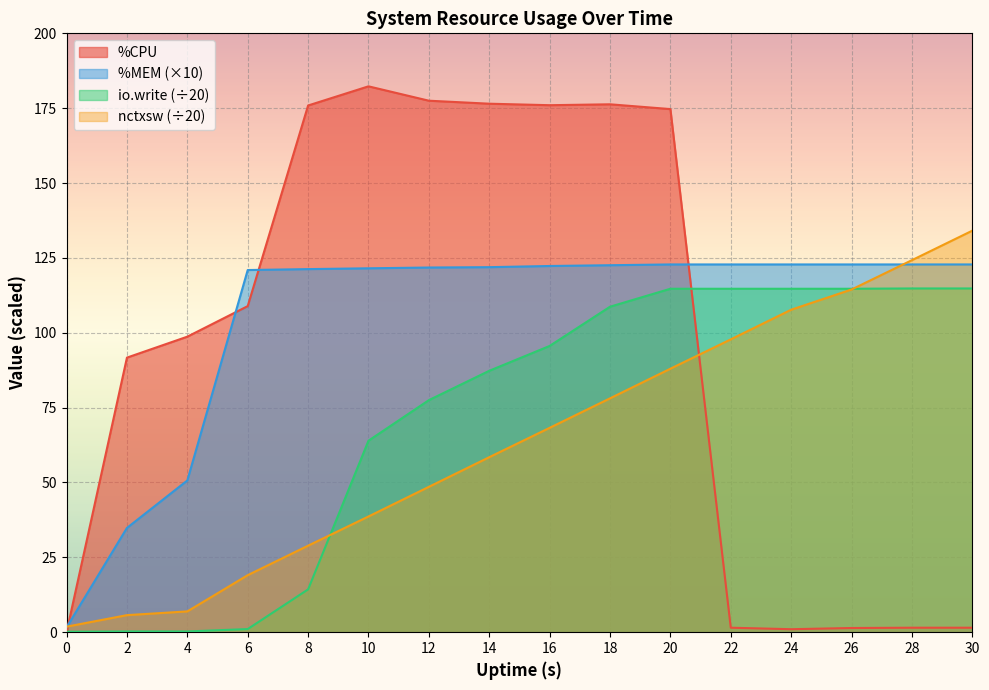

Rank the series by their average value, from lowest to highest.

nctxsw (÷20), io.write (÷20), %CPU, %MEM (×10)